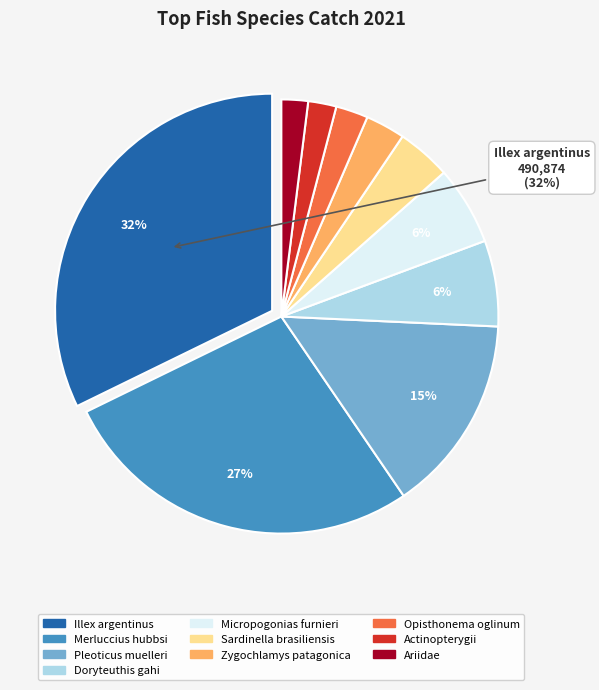

How many slices are in this pie chart?

10